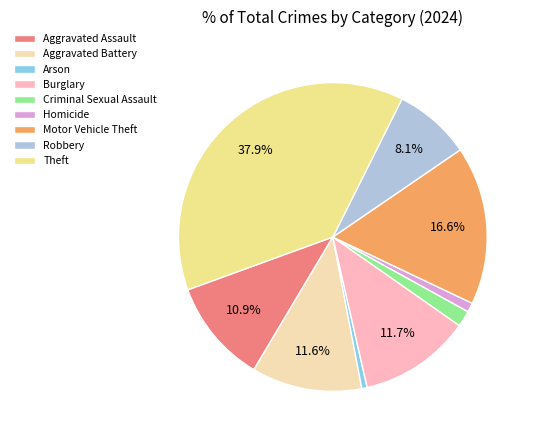

Approximately how many times larger is the value at Theft compared to Aggravated Assault?

3.5